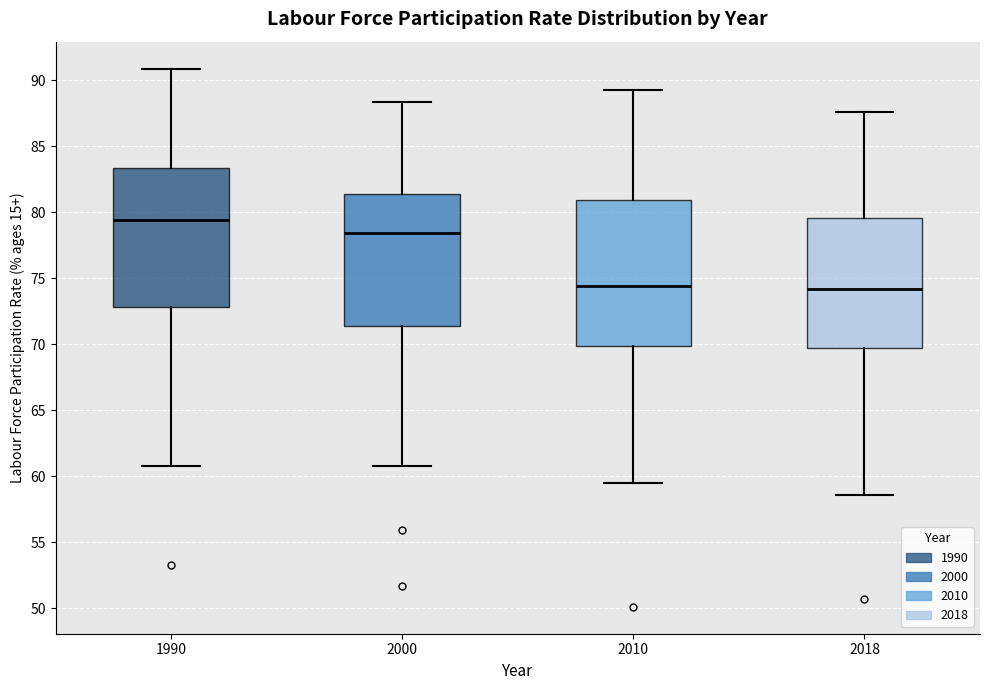

Comparing the boxes themselves (not the whiskers), which one is the tallest?

2010